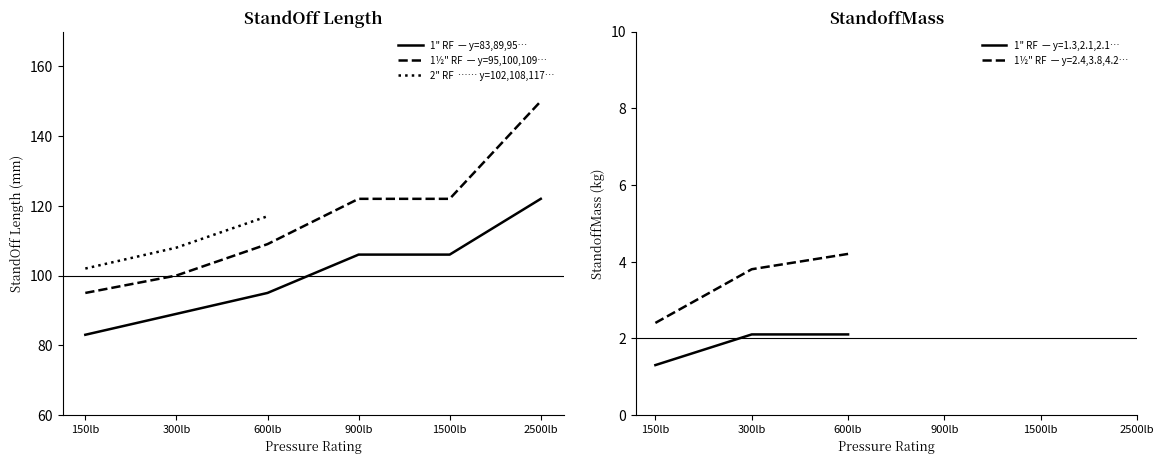

What is the label of the 1st point from the left?

150lb